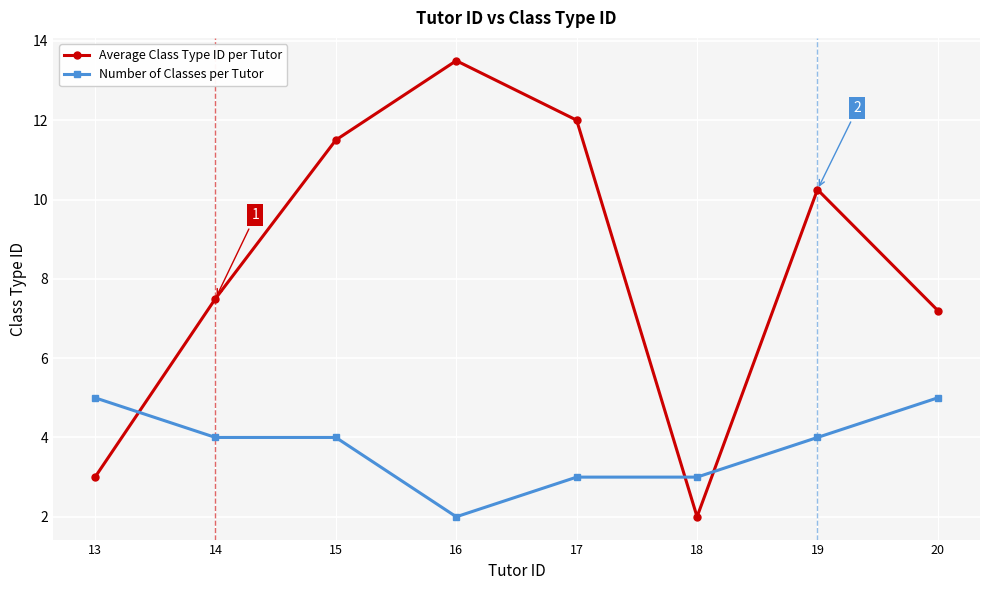

Does the chart have visible grid lines?

Yes